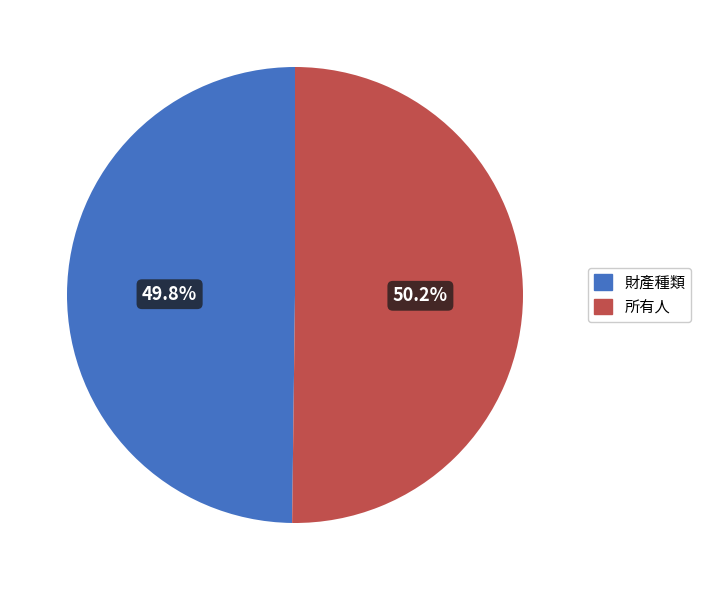

Is there any slice that represents more than half of the pie?

Yes